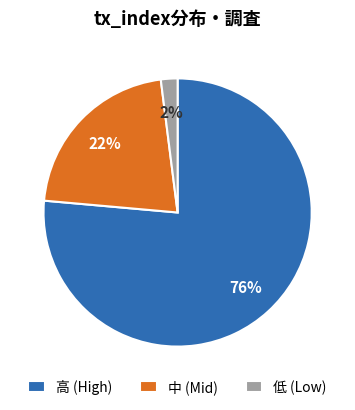

To the nearest percent, what is the average slice percentage?

33%